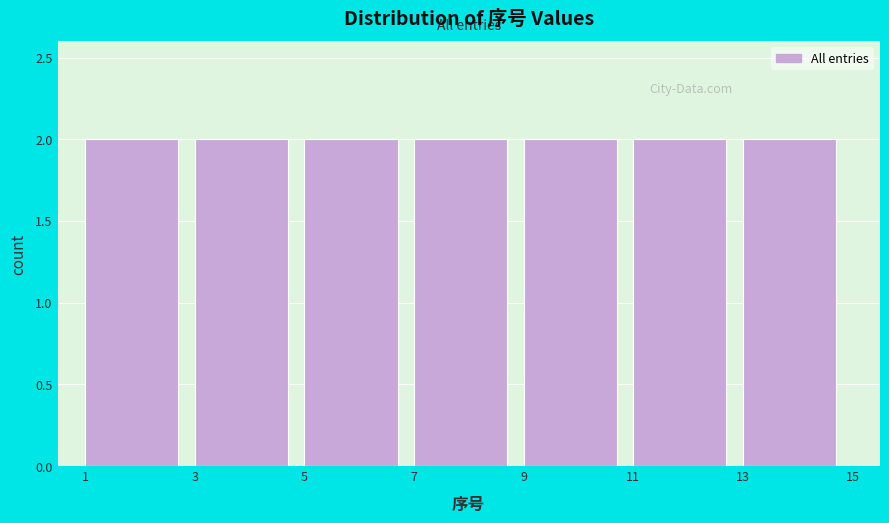

Reading left to right, list every bar in this chart as the range it spans on the x-axis followed by its height. The values are not printed on the chart, so give them approximately, as read against the axis.

1 to 3: 2
3 to 5: 2
5 to 7: 2
7 to 9: 2
9 to 11: 2
11 to 13: 2
13 to 15: 2